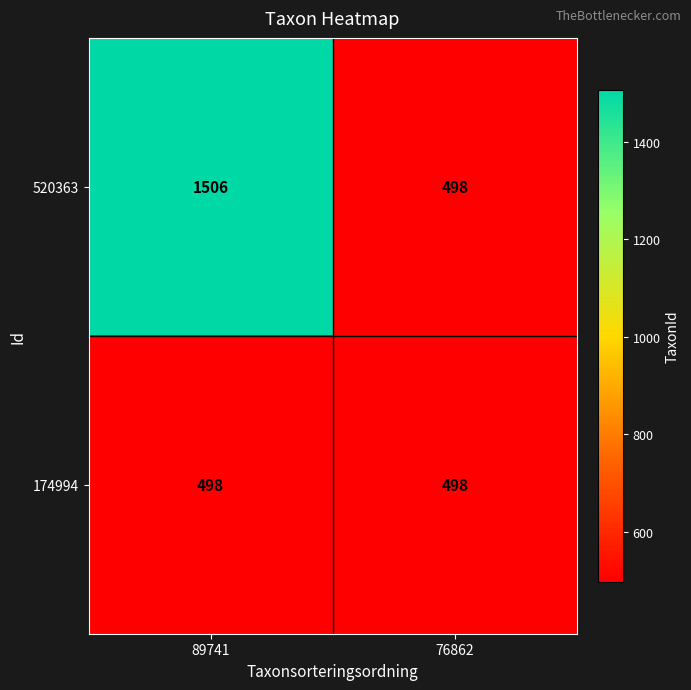

What is the maximum value shown in the chart?

1506